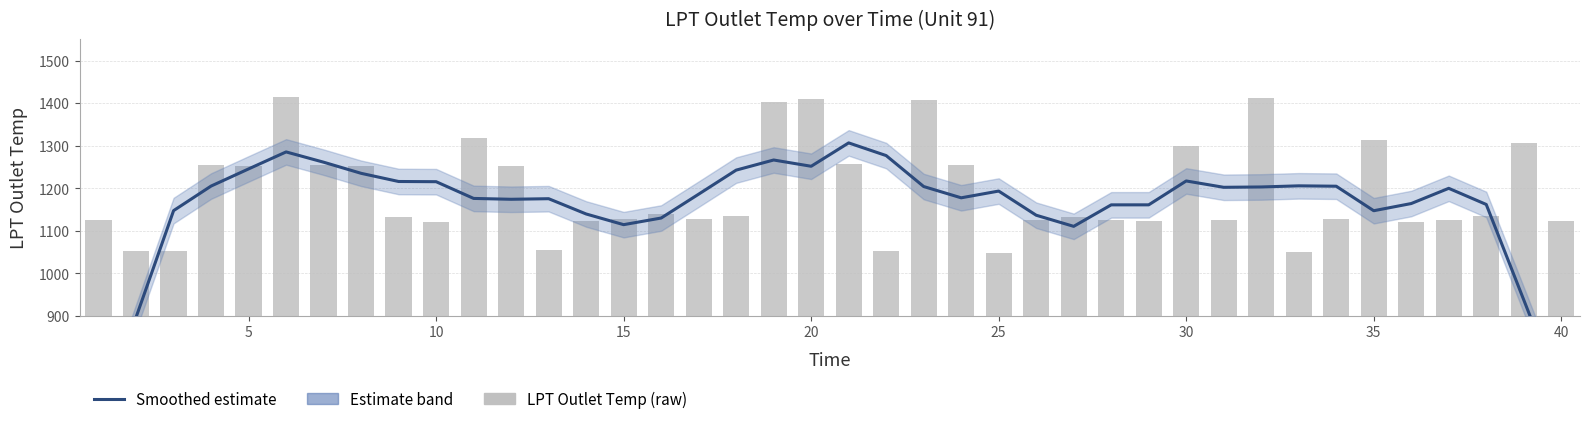

What is the greatest value displayed?

1414.4